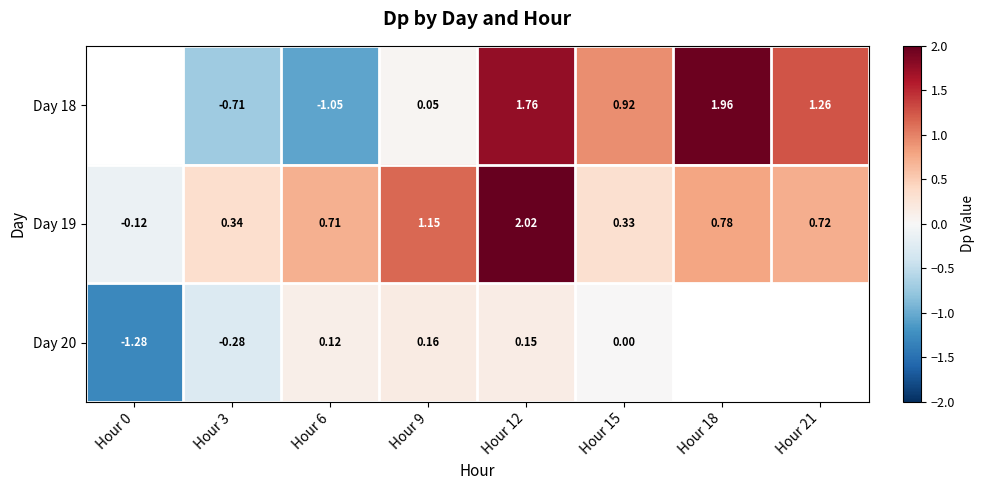

Is the value of Day 19 at Hour 21 greater than the value of Day 18 at Hour 21?

No